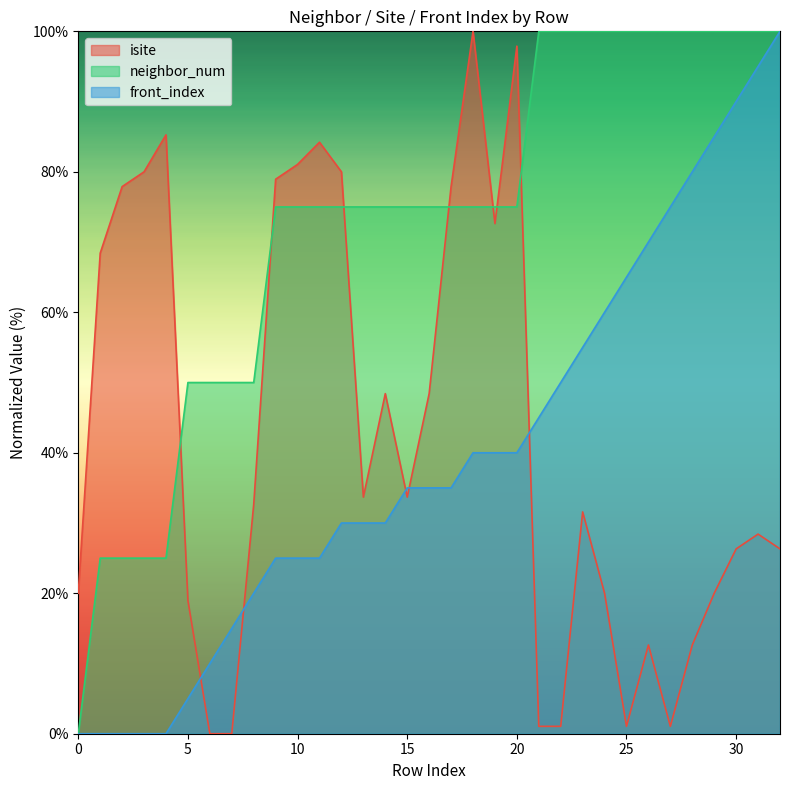

How many lines are shown in the chart?

3